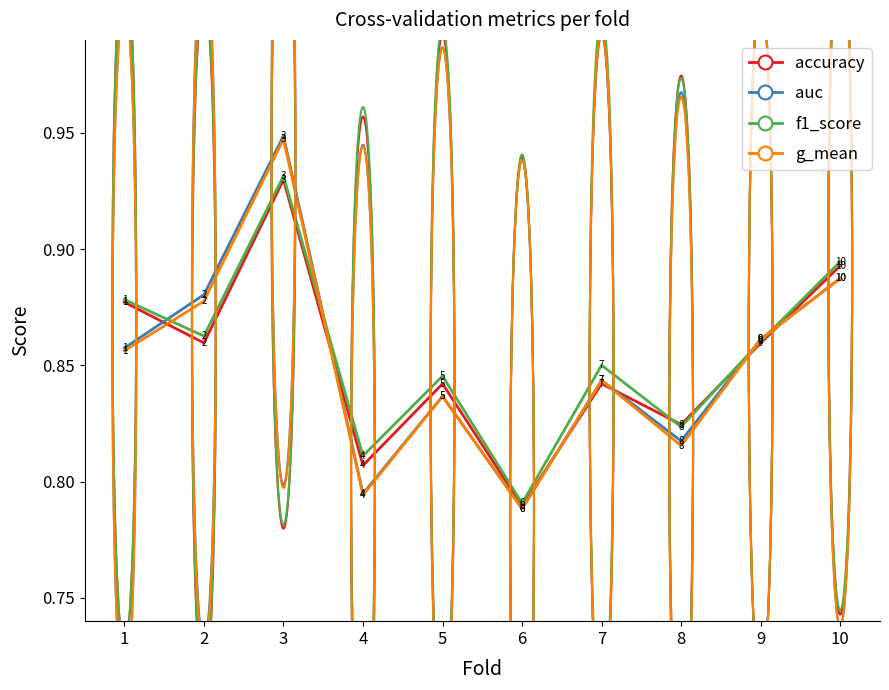

Where is accuracy nearest to the value 0?

6